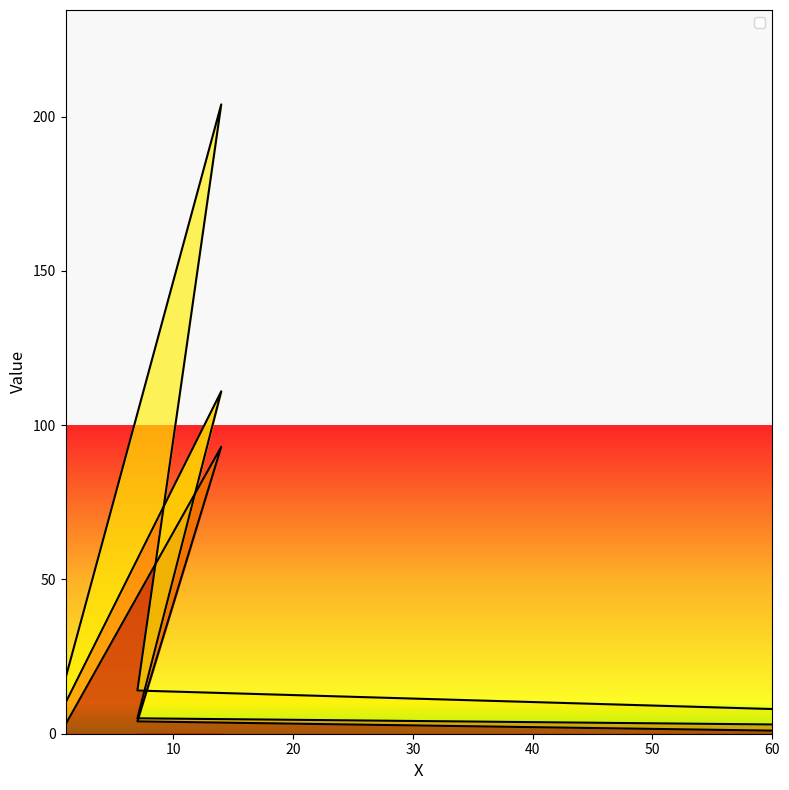

What is the greatest value displayed?

204